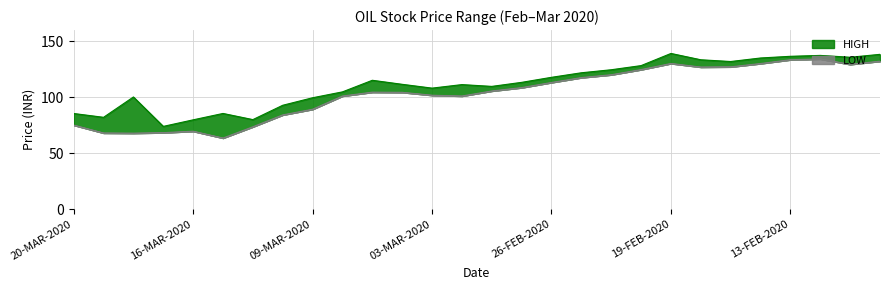

Rank the series at 12-FEB-2020 from lowest to highest value.

LOW, HIGH